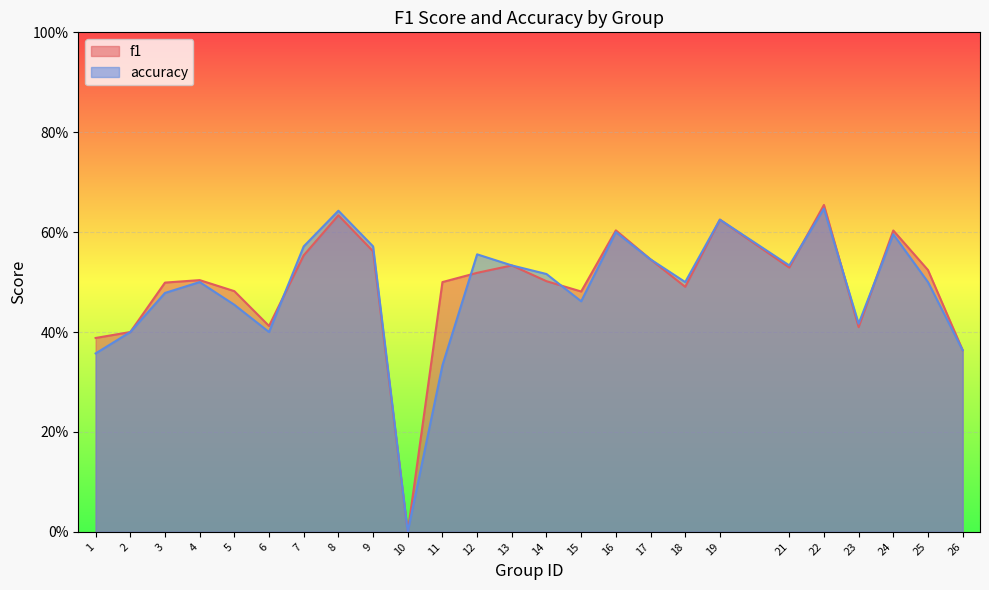

At which category does the chart reach its peak across all series?

22